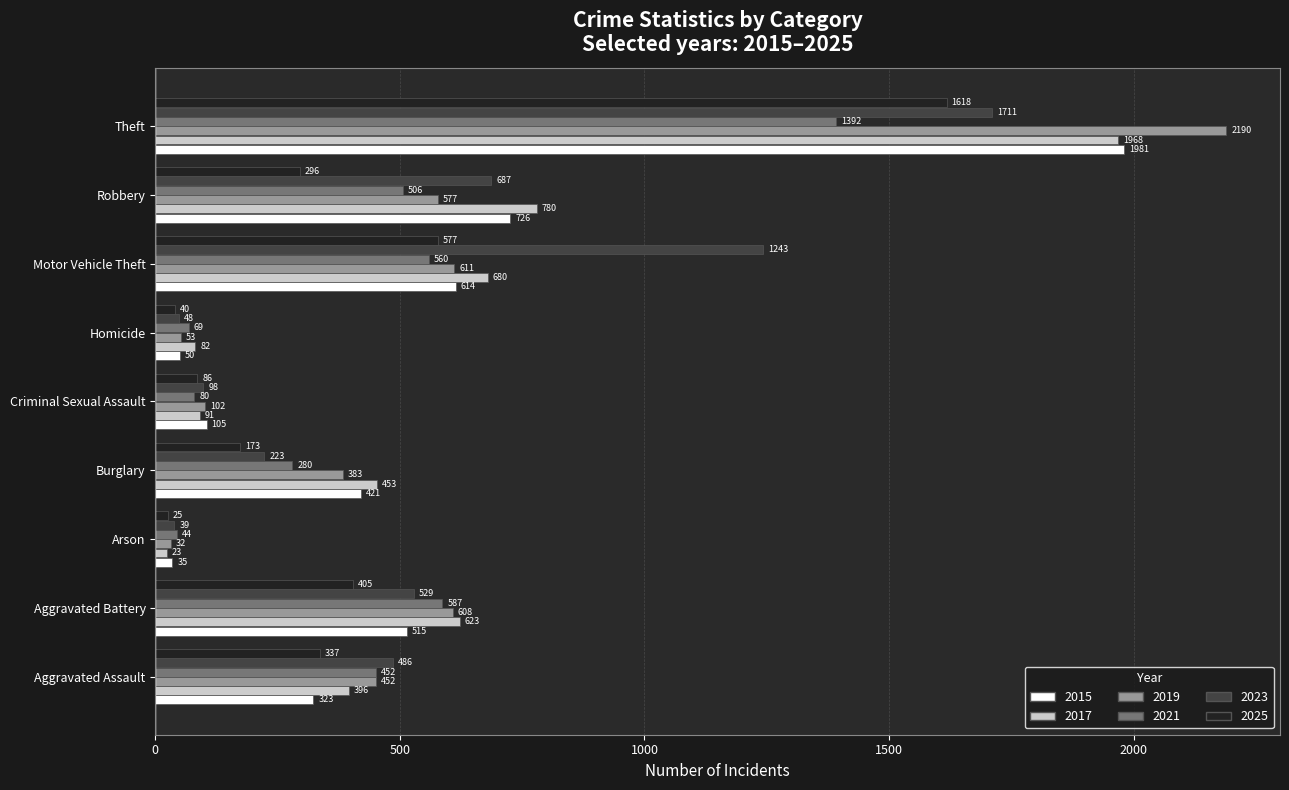

The 2023 series shows 687 at Robbery. True or false?

True